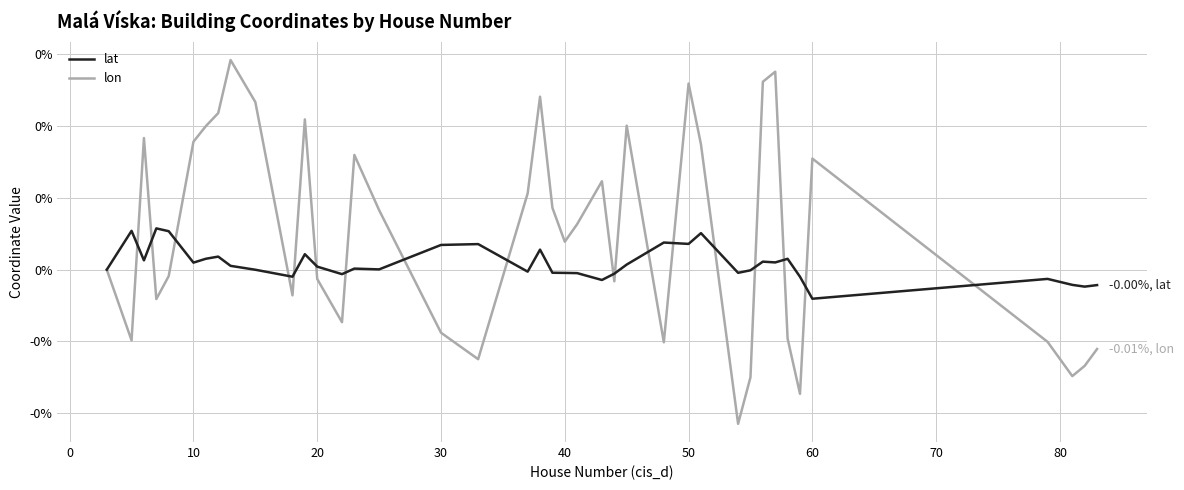

What are all the series names shown in the legend?

lat, lon